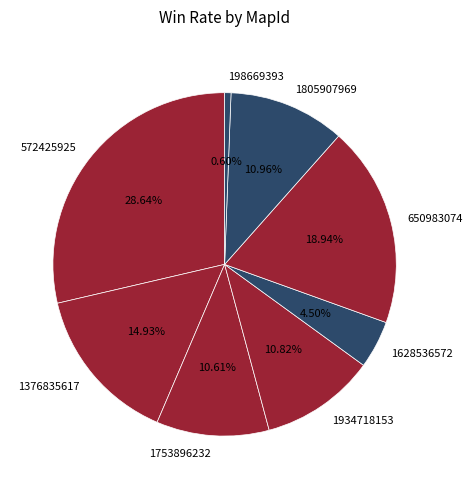

What is the ratio of the value at 1753896232 to the value at 1376835617?

0.7